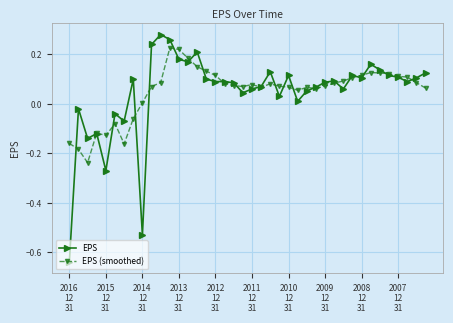

Which series has the largest range (max minus min)?

EPS